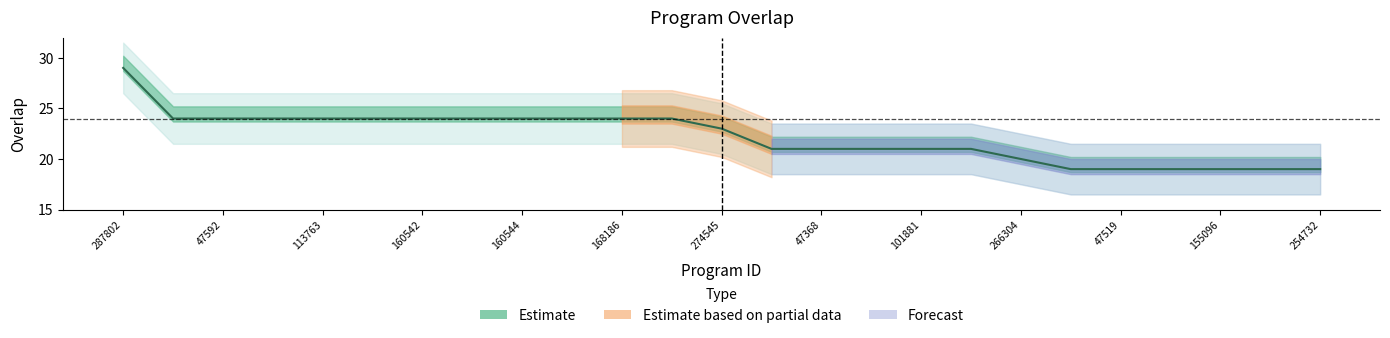

How many lines are shown in the chart?

1